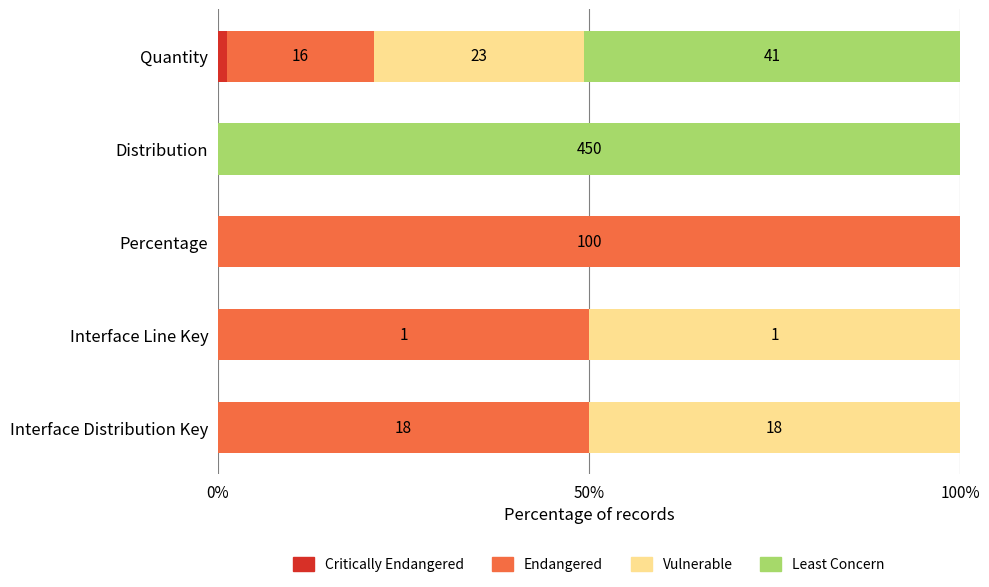

What is the total value across all series at Distribution?

100.0